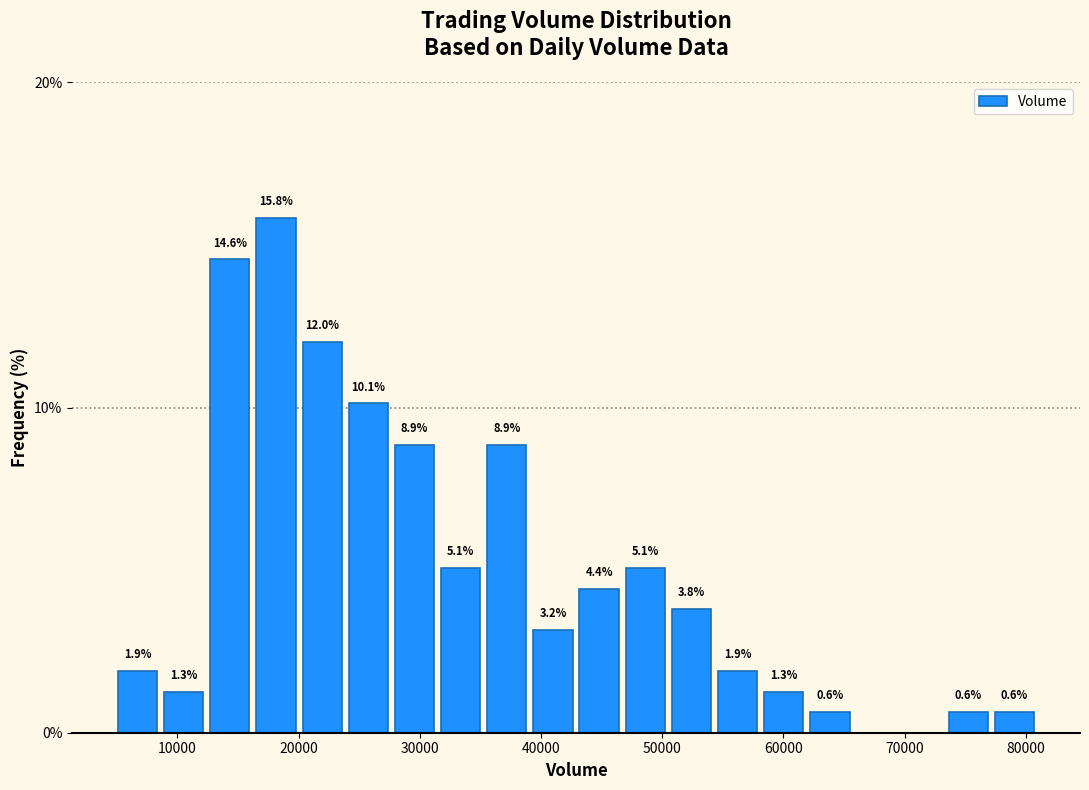

Read against the x-axis, roughly where is the centre of the tallest bar?

18000